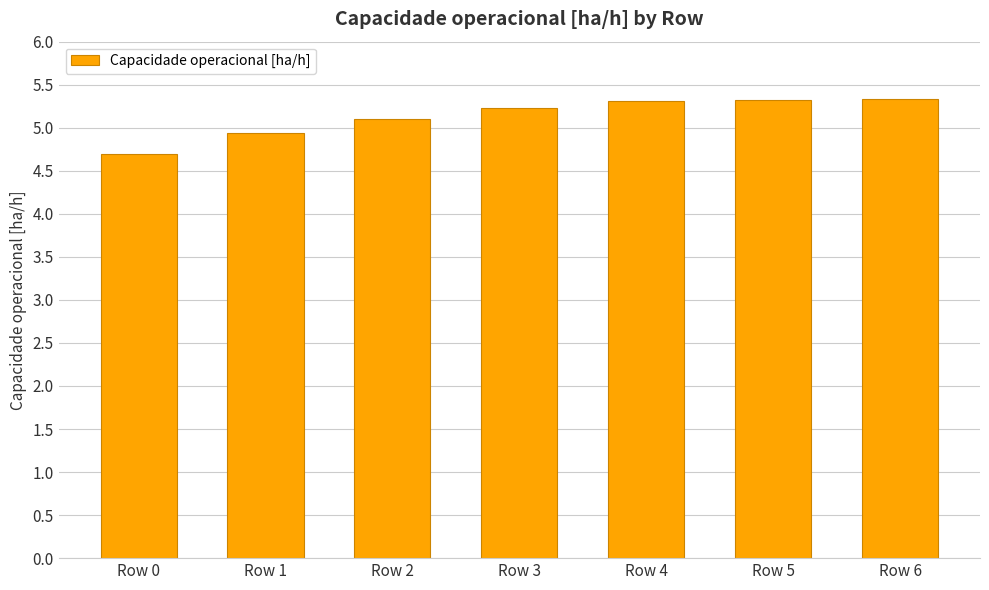

What is the sum of the values at Row 0 and Row 4?

10.0